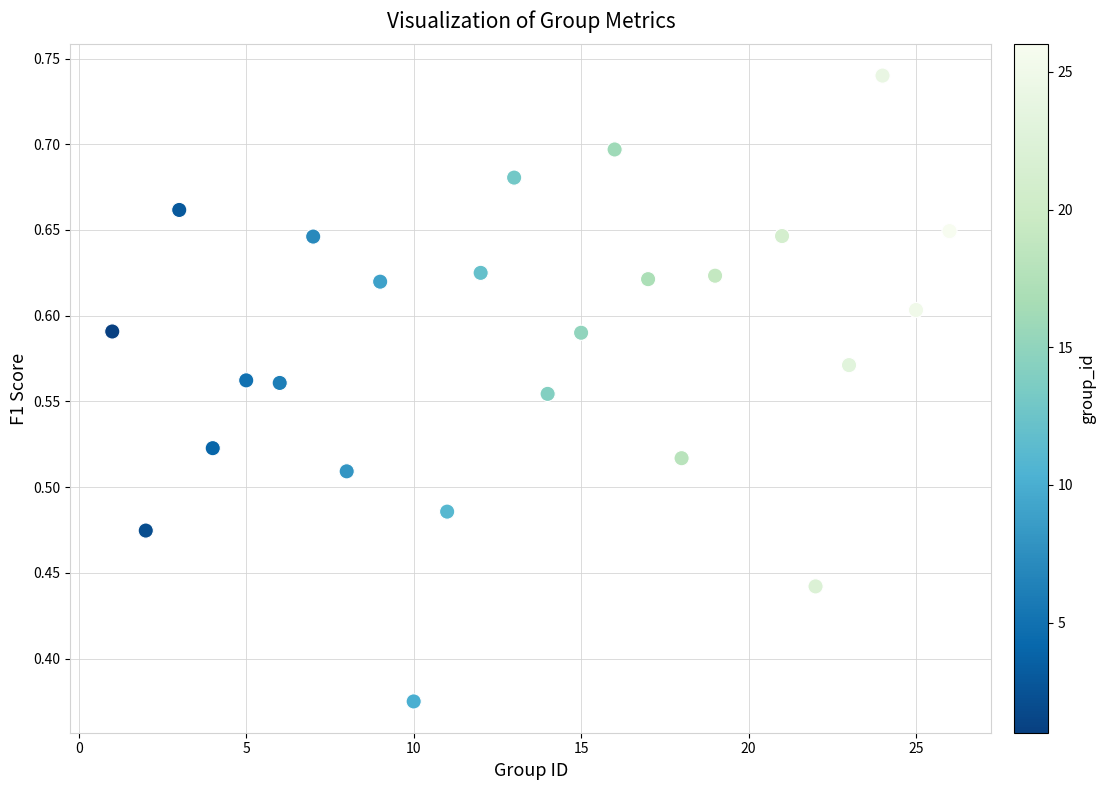

What is the range of X values (max minus min)?

25.0